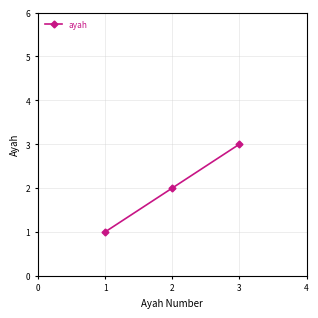

The chart shows a value of 2 at 2. True or false?

True